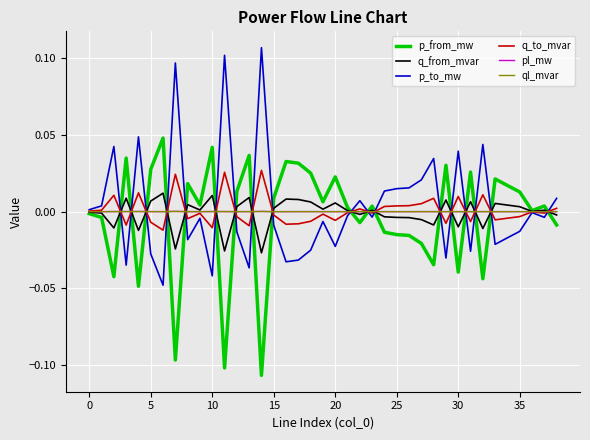

What are all the series names shown in the legend?

p_from_mw, q_from_mvar, p_to_mw, q_to_mvar, pl_mw, ql_mvar